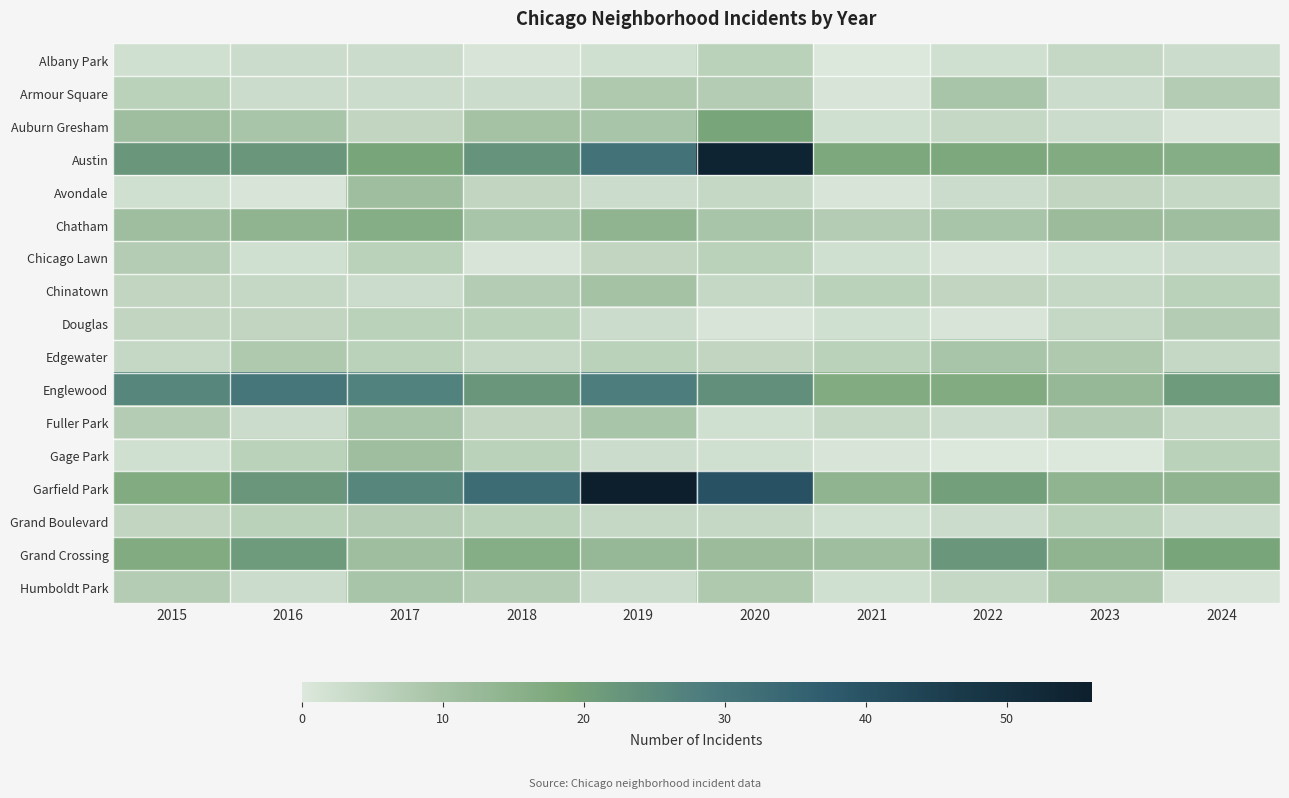

Reading left to right, transcribe all the data shown in this chart.

Albany Park: 2015=2	2016=3	2017=3	2018=1	2019=2	2020=6	2021=0	2022=2	2023=4	2024=3
Armour Square: 2015=6	2016=3	2017=3	2018=3	2019=8	2020=7	2021=1	2022=9	2023=3	2024=7
Auburn Gresham: 2015=11	2016=9	2017=5	2018=10	2019=9	2020=19	2021=2	2022=4	2023=3	2024=1
Austin: 2015=22	2016=22	2017=19	2018=23	2019=31	2020=54	2021=18	2022=18	2023=17	2024=16
Avondale: 2015=2	2016=1	2017=11	2018=5	2019=3	2020=4	2021=1	2022=3	2023=5	2024=4
Chatham: 2015=11	2016=14	2017=16	2018=9	2019=14	2020=9	2021=7	2022=9	2023=12	2024=11
Chicago Lawn: 2015=7	2016=2	2017=6	2018=1	2019=5	2020=6	2021=2	2022=1	2023=2	2024=3
Chinatown: 2015=5	2016=4	2017=3	2018=7	2019=10	2020=4	2021=6	2022=5	2023=4	2024=6
Douglas: 2015=5	2016=5	2017=6	2018=6	2019=3	2020=1	2021=2	2022=1	2023=4	2024=7
Edgewater: 2015=4	2016=8	2017=6	2018=4	2019=6	2020=5	2021=6	2022=9	2023=8	2024=4
Englewood: 2015=26	2016=30	2017=27	2018=22	2019=28	2020=24	2021=17	2022=17	2023=13	2024=21
Fuller Park: 2015=7	2016=3	2017=9	2018=5	2019=9	2020=2	2021=4	2022=3	2023=7	2024=4
Gage Park: 2015=2	2016=6	2017=11	2018=6	2019=3	2020=2	2021=1	2022=0	2023=0	2024=6
Garfield Park: 2015=17	2016=22	2017=26	2018=33	2019=56	2020=40	2021=14	2022=20	2023=14	2024=14
Grand Boulevard: 2015=5	2016=6	2017=7	2018=6	2019=4	2020=4	2021=2	2022=3	2023=6	2024=3
Grand Crossing: 2015=17	2016=21	2017=11	2018=16	2019=13	2020=12	2021=11	2022=22	2023=14	2024=19
Humboldt Park: 2015=7	2016=3	2017=9	2018=7	2019=3	2020=8	2021=2	2022=4	2023=8	2024=1